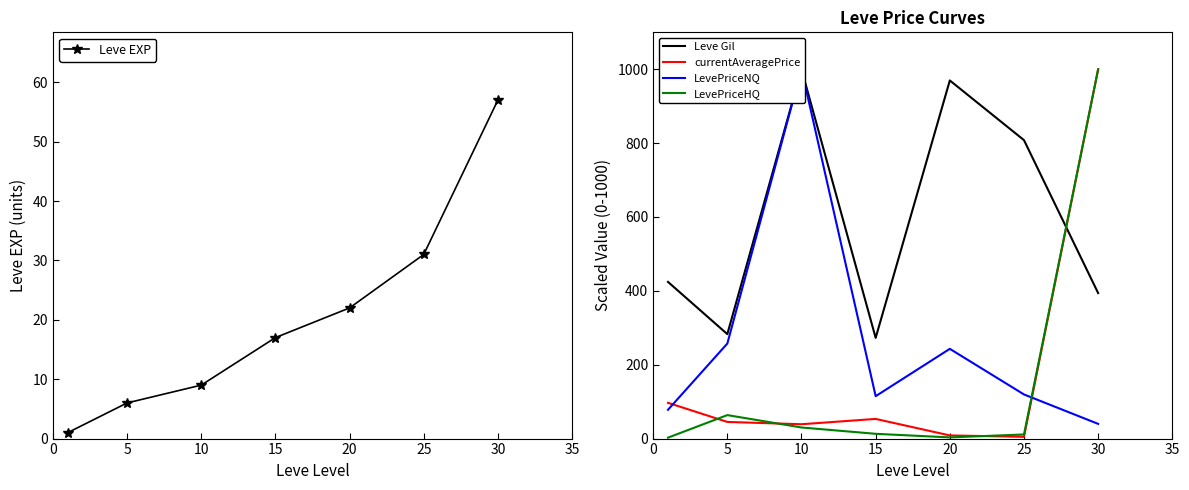

The value of currentAveragePrice at 5 is 45.1. True or false?

True